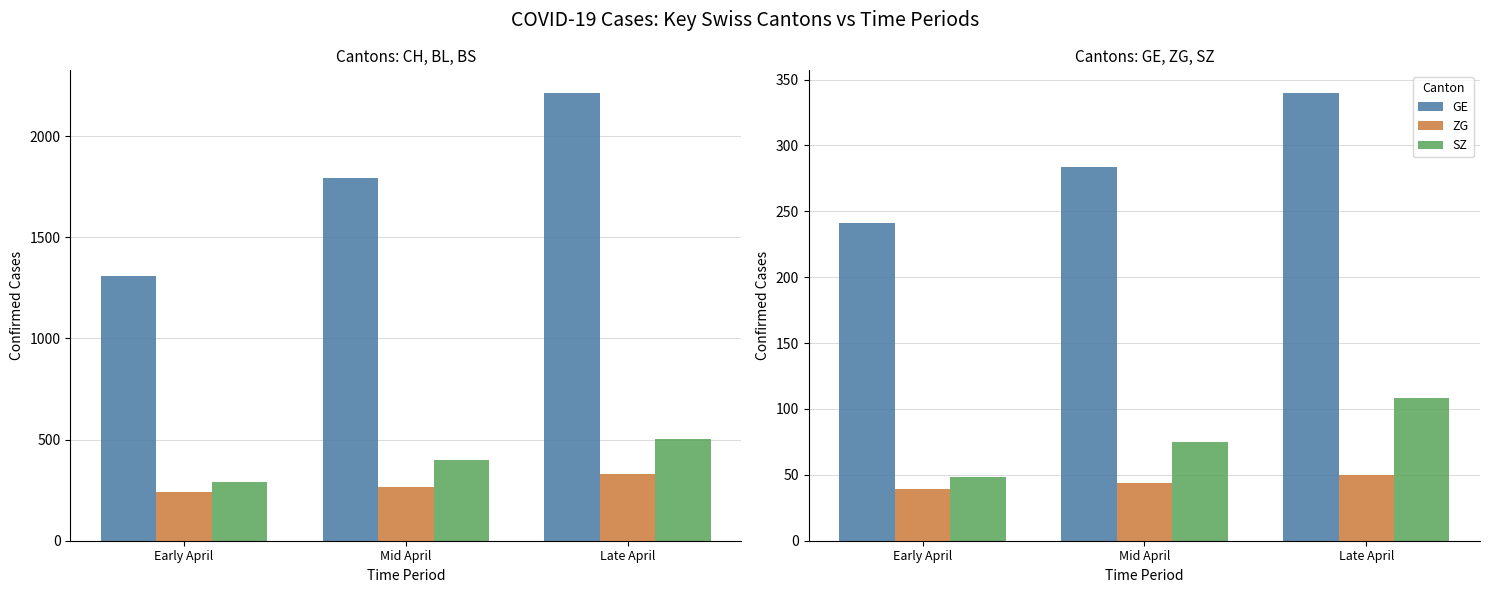

What is the sum of all SZ values?

231